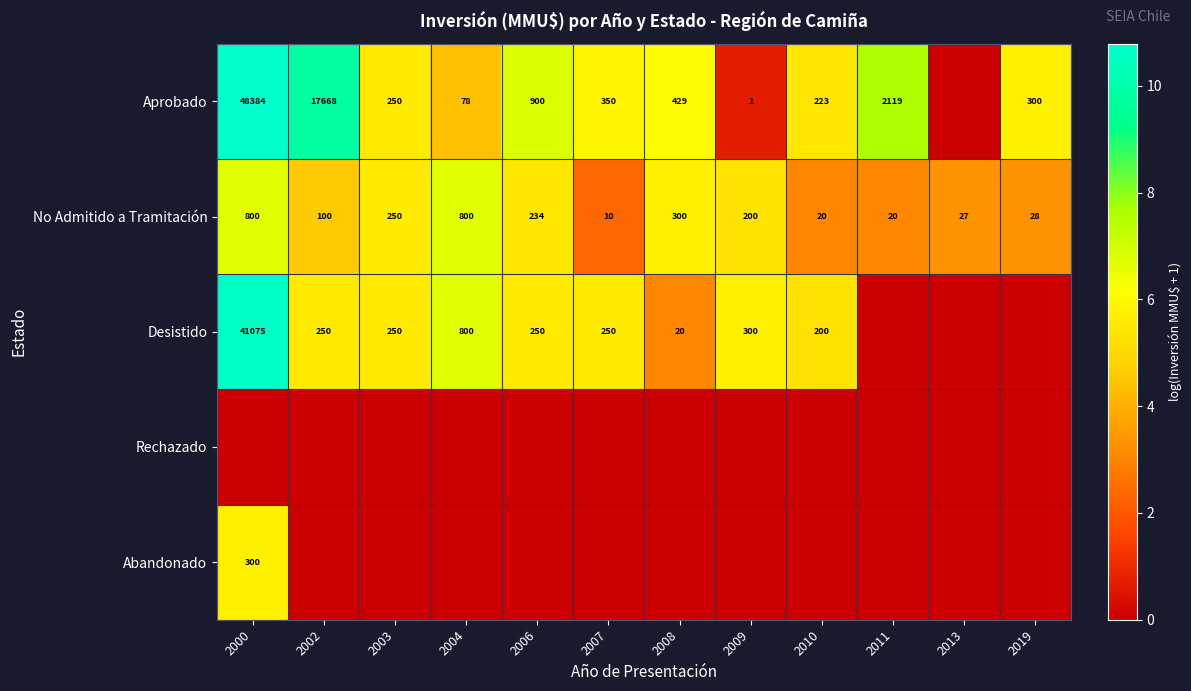

What is the sum of the No Admitido a Tramitación values at 2010 and 2006?

254